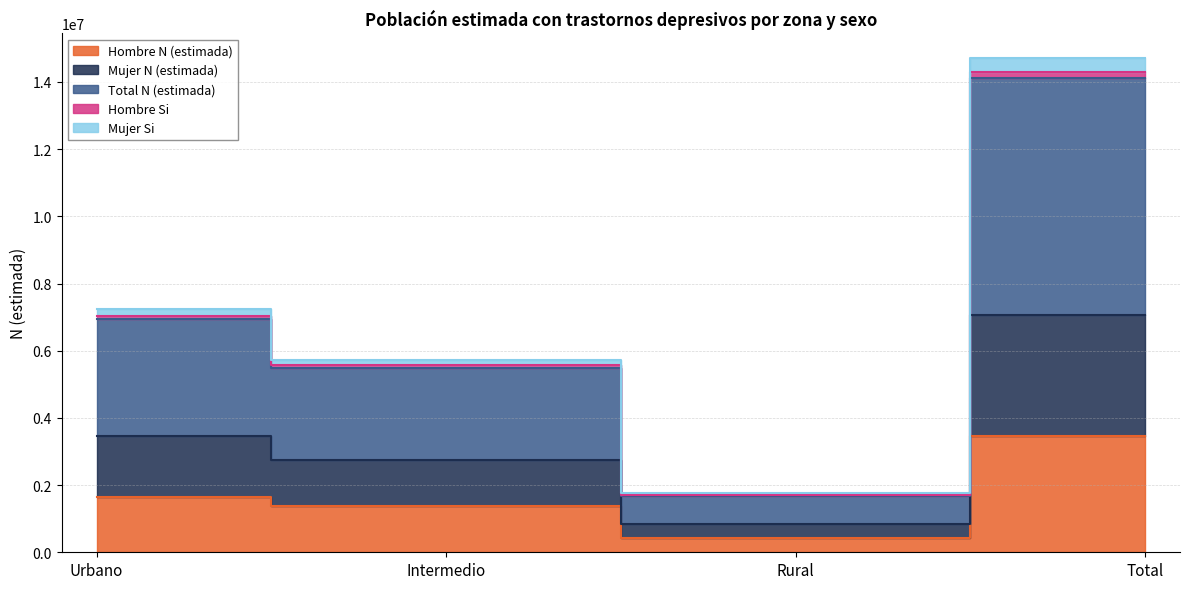

What are all the series names shown in the legend?

Hombre N (estimada), Mujer N (estimada), Total N (estimada), Hombre Si, Mujer Si